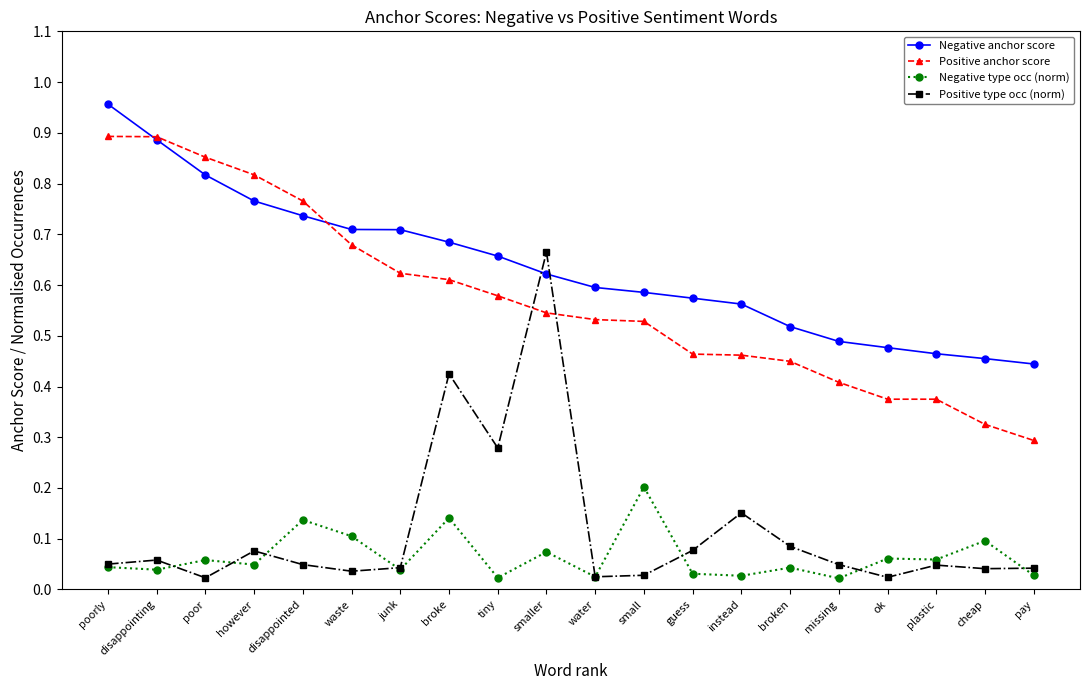

True or false: Positive anchor score and Negative type occ (norm) intersect in this chart.

False